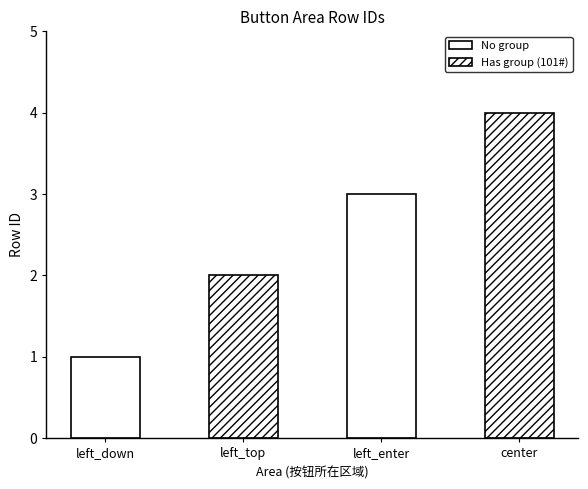

The value at center is 4. True or false?

True